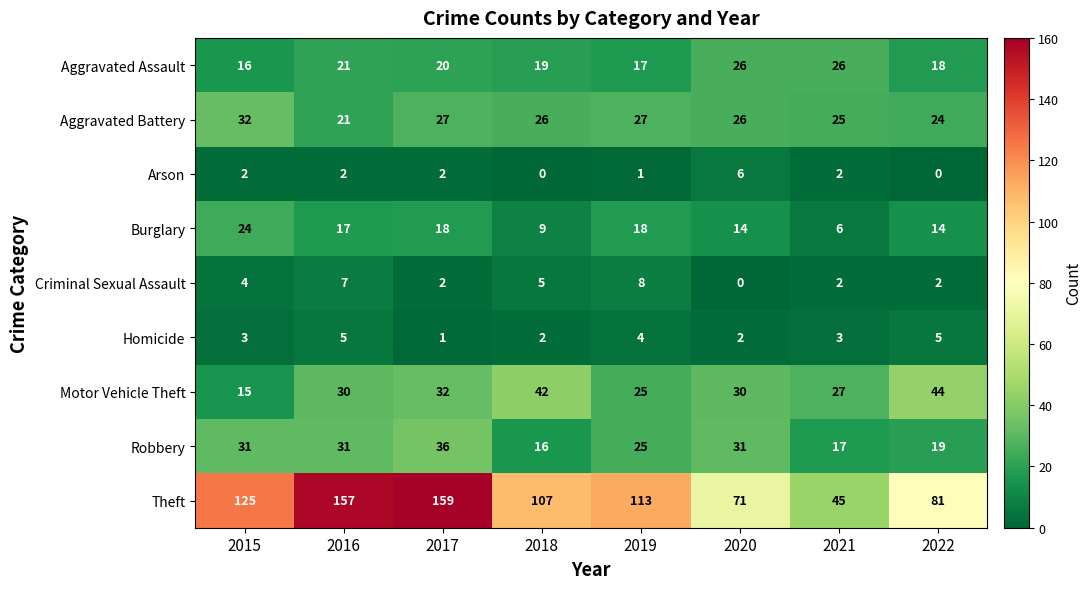

What value does the Theft series have at 2015?

125